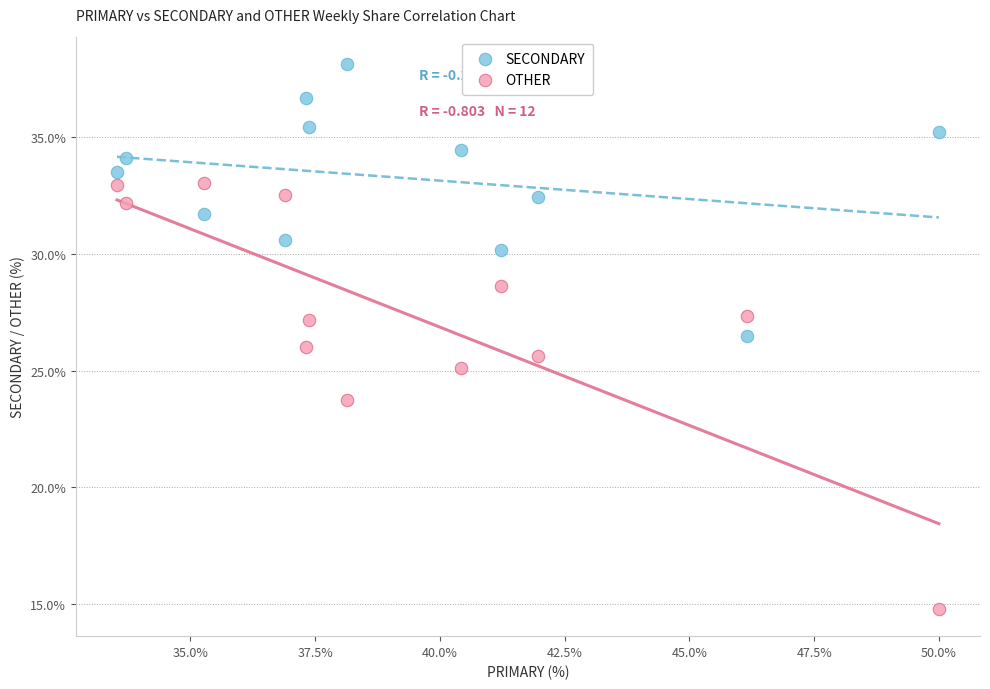

Across all data points, what is the range of X values (max minus min)?

16.5